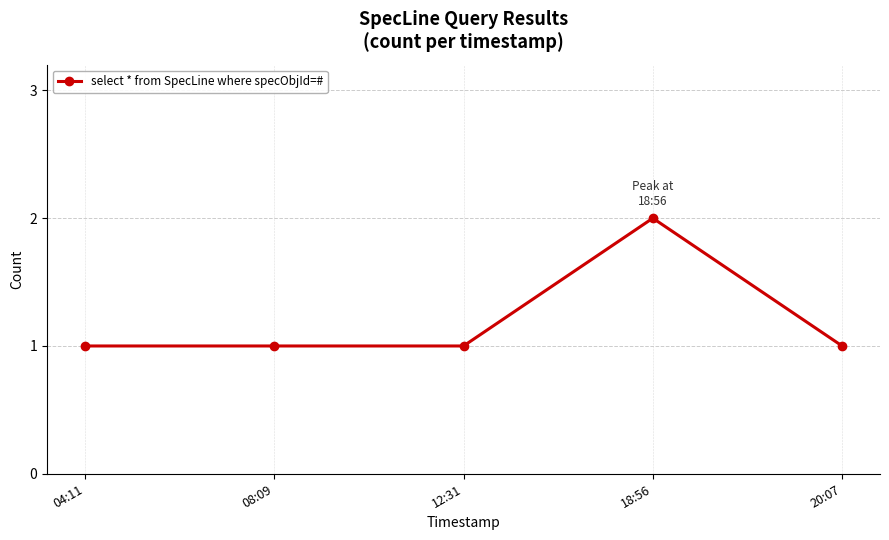

What is the value of the 2nd point from the left?

1